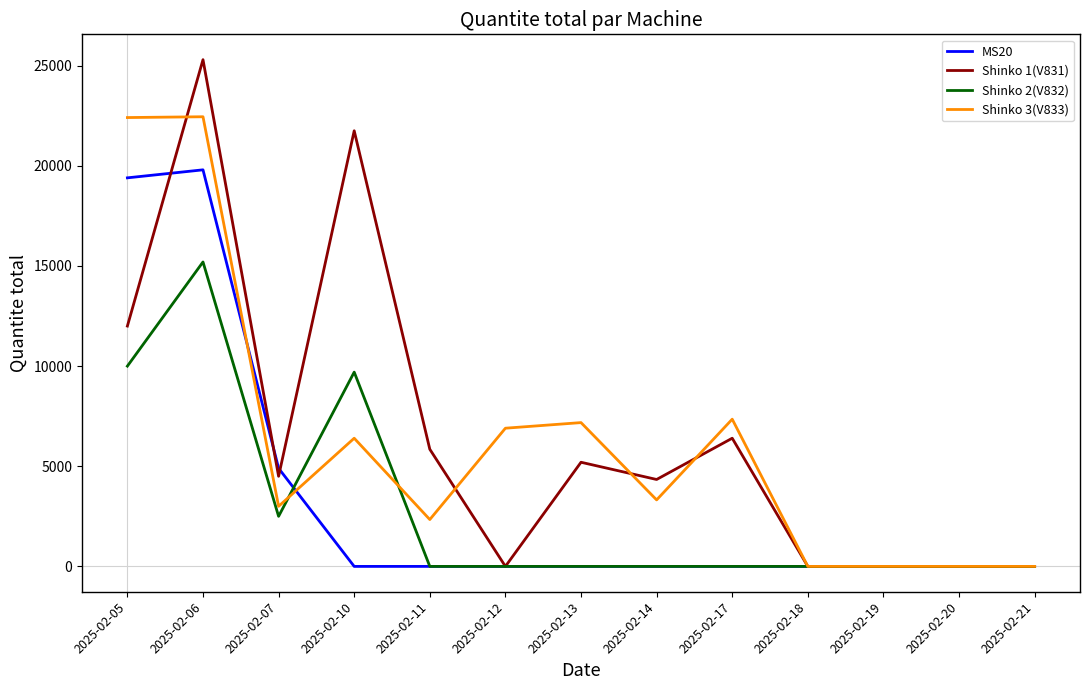

The value of Shinko 3(V833) at 2025-02-14 is 3320. True or false?

True